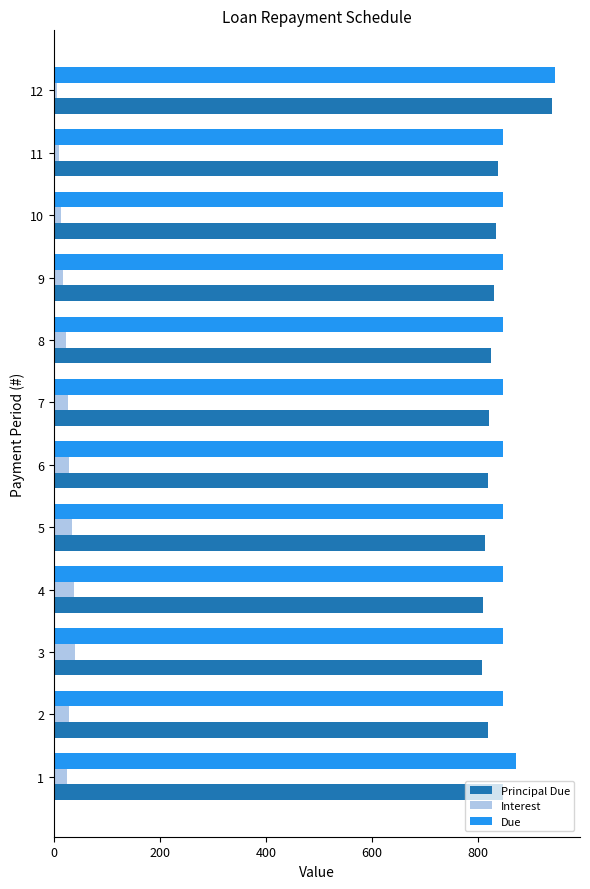

Count the number of data series in this chart.

3